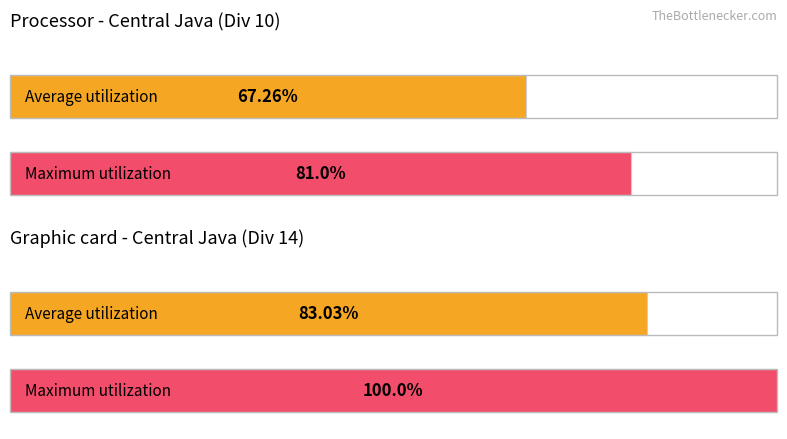

What are all the series names shown in the legend?

Average utilization, Maximum utilization